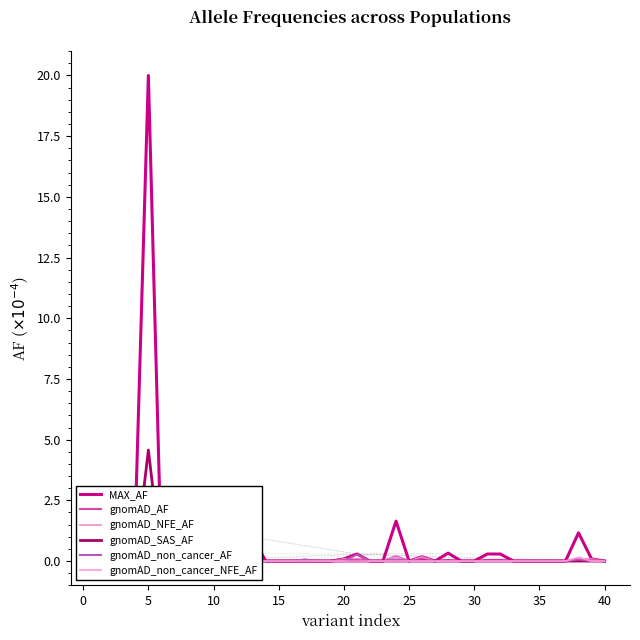

Reading left to right, what are all the values shown in this chart?

MAX_AF: 0.3	0.0	0.0	1.7	20.0	0.0	0.0	0.0	0.0	0.0	0.3	0.0	1.0	0.0	0.0	0.0	0.0	0.0	0.0	0.1	0.3	0.0	0.0	1.6	0.0	0.2	0.0	0.3	0.0	0.0	0.3	0.3	0.0	0.0	0.0	0.0	0.0	1.2	0.1	0.0
gnomAD_AF: 0.1	0.0	0.0	0.1	0.7	0.0	0.0	0.0	0.0	0.0	0.0	0.0	0.0	0.0	0.0	0.0	0.0	0.0	0.0	0.0	0.1	0.0	0.0	0.2	0.0	0.1	0.0	0.0	0.0	0.0	0.0	0.0	0.0	0.0	0.0	0.0	0.0	0.0	0.0	0.0
gnomAD_NFE_AF: 0.1	0.0	0.0	0.1	0.3	0.0	0.0	0.0	0.0	0.0	0.0	0.0	0.0	0.0	0.0	0.0	0.0	0.0	0.0	0.1	0.1	0.0	0.0	0.2	0.0	0.2	0.0	0.0	0.0	0.0	0.0	0.0	0.0	0.0	0.0	0.0	0.0	0.1	0.1	0.0
gnomAD_SAS_AF: 0.3	0.0	0.0	0.0	4.6	0.0	0.0	0.0	0.0	0.0	0.3	0.0	0.0	0.0	0.0	0.0	0.0	0.0	0.0	0.0	0.0	0.0	0.0	0.0	0.0	0.0	0.0	0.0	0.0	0.0	0.0	0.0	0.0	0.0	0.0	0.0	0.0	0.0	0.0	0.0
gnomAD_non_cancer_AF: 0.1	0.0	0.0	0.0	0.5	0.0	0.0	0.0	0.0	0.0	0.0	0.0	0.0	0.0	0.0	0.0	0.1	0.0	0.0	0.0	0.3	0.0	0.0	0.1	0.0	0.0	0.0	0.0	0.0	0.0	0.0	0.0	0.0	0.0	0.0	0.0	0.0	0.1	0.0	0.0
gnomAD_non_cancer_NFE_AF: 0.2	0.0	0.0	0.0	0.5	0.0	0.0	0.0	0.0	0.0	0.0	0.0	0.0	0.0	0.0	0.0	0.0	0.0	0.0	0.0	0.0	0.0	0.0	0.0	0.0	0.0	0.0	0.0	0.0	0.0	0.0	0.0	0.0	0.0	0.0	0.0	0.0	0.2	0.0	0.0